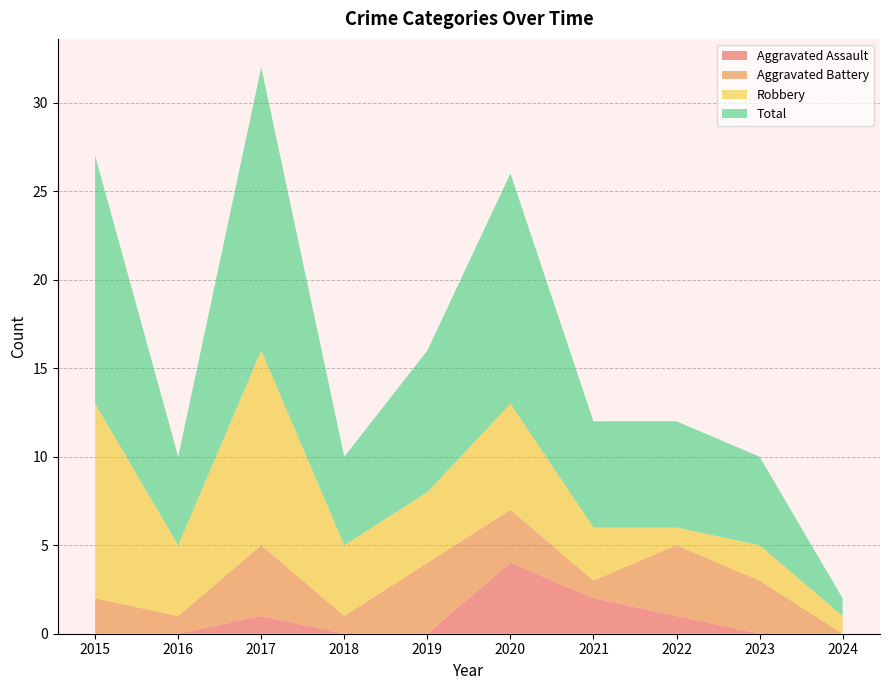

Reading left to right, transcribe all the data shown in this chart.

Aggravated Assault: 0	0	1	0	0	4	2	1	0	0
Aggravated Battery: 2	1	4	1	4	3	1	4	3	0
Robbery: 11	4	11	4	4	6	3	1	2	1
Total: 14	5	16	5	8	13	6	6	5	1